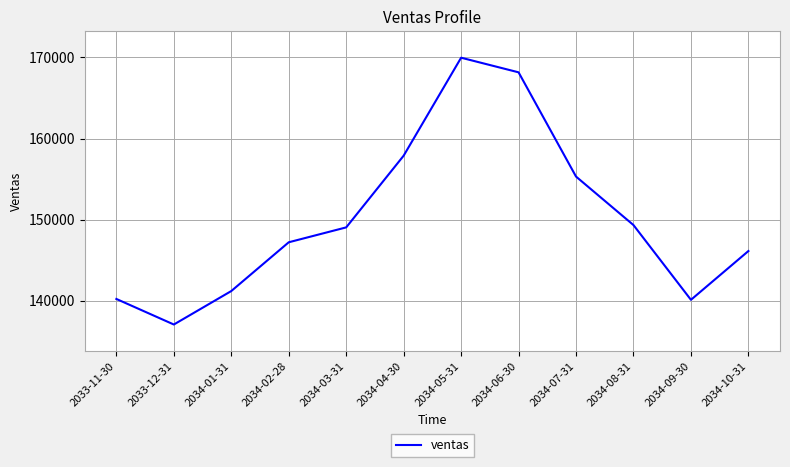

What is the sum of all values?

1801591.5